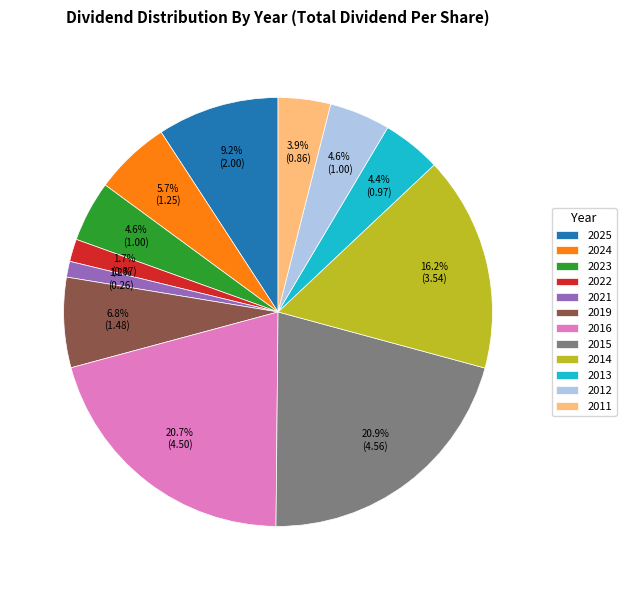

What portion of the pie excludes 2024?

94.3%